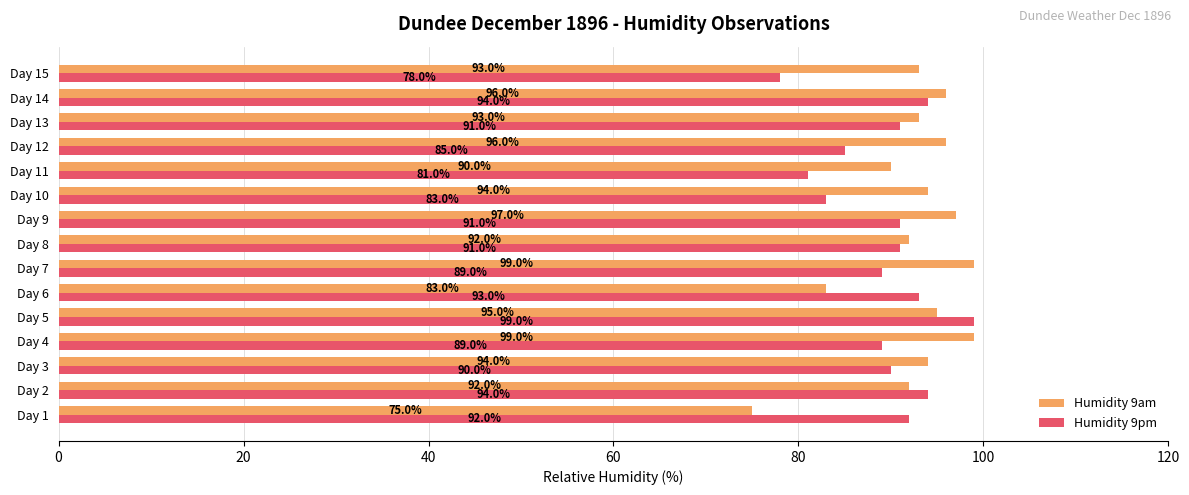

What are all the series names shown in the legend?

Humidity 9am, Humidity 9pm